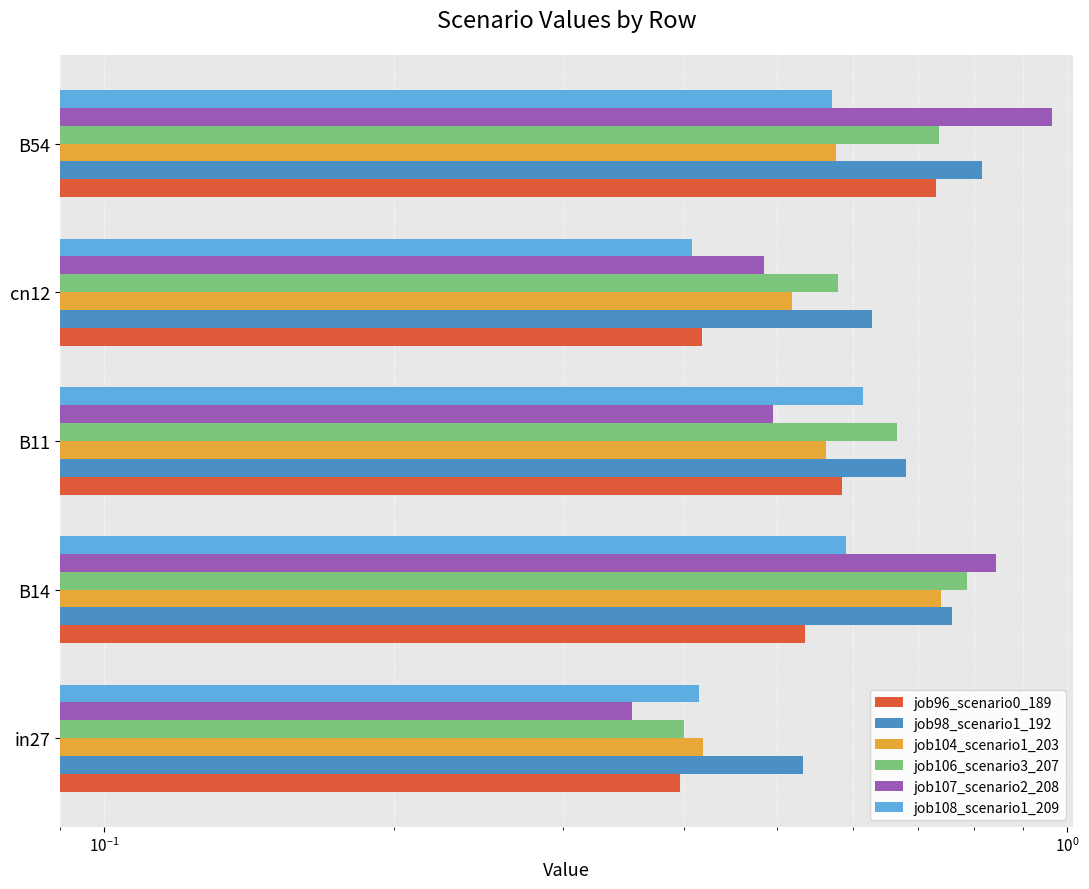

Is it true that job106_scenario3_207 equals 0.6 at in27?

False